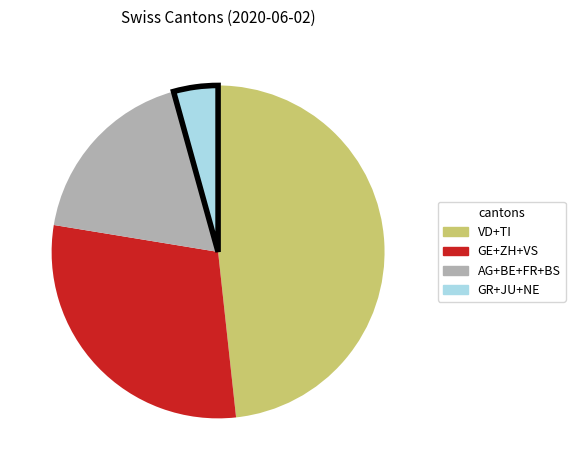

Is there a majority slice in this chart?

No